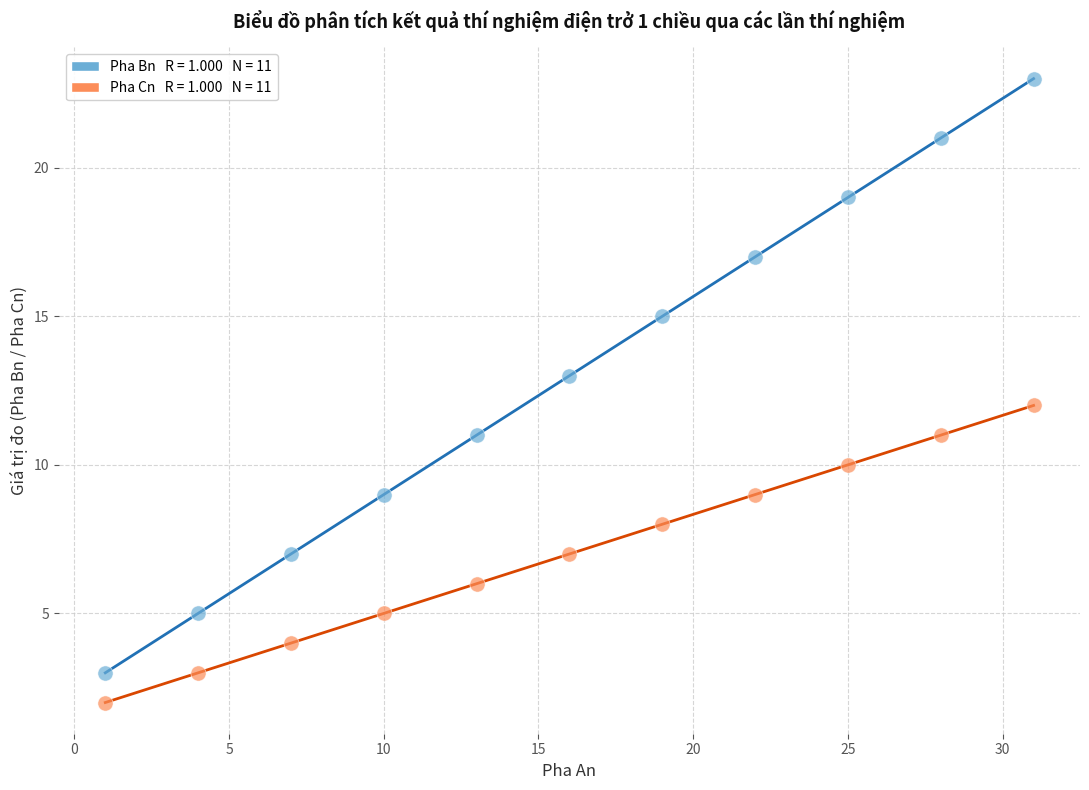

Across all data points, what is the range of X values (max minus min)?

30